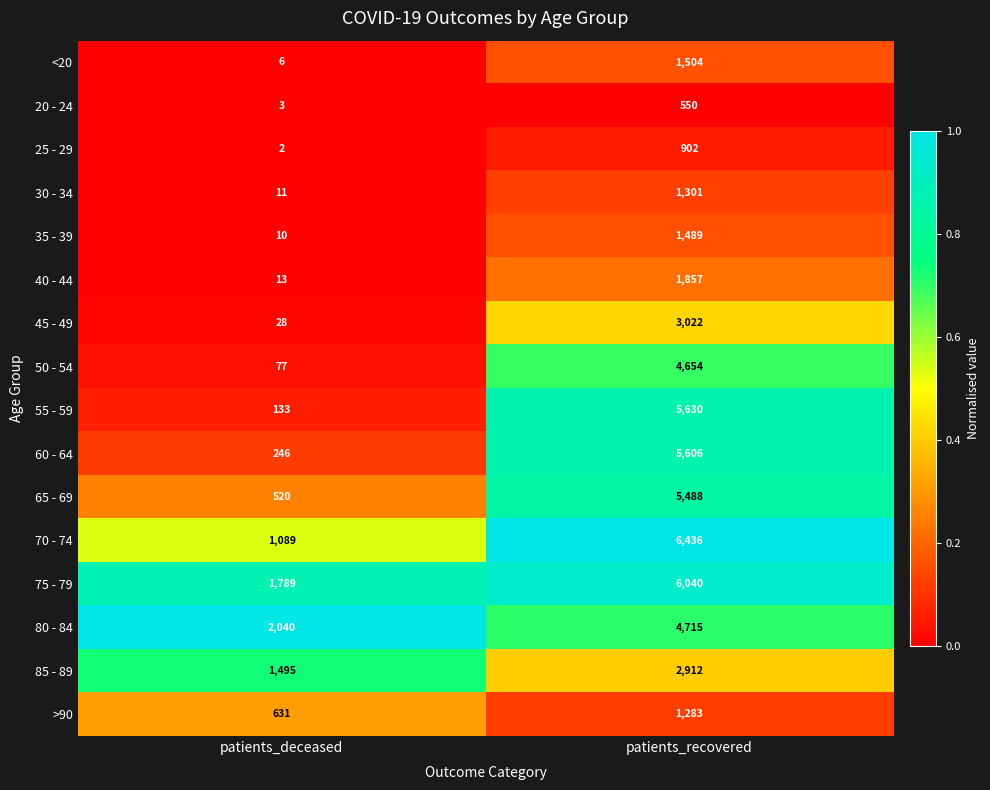

What is the sum of the 45 - 49 values at patients_deceased and patients_recovered?

3050